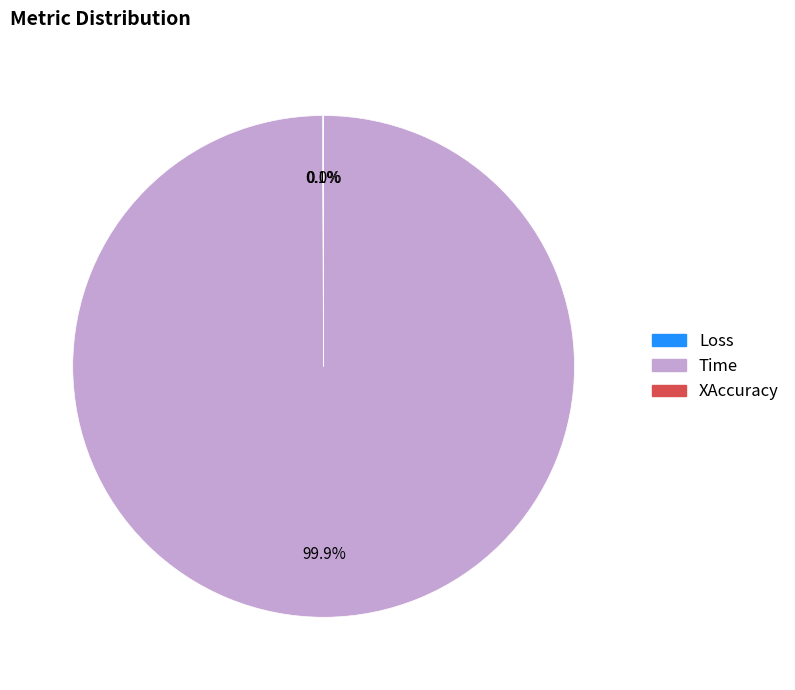

Which slice represents more than half of the pie?

Time